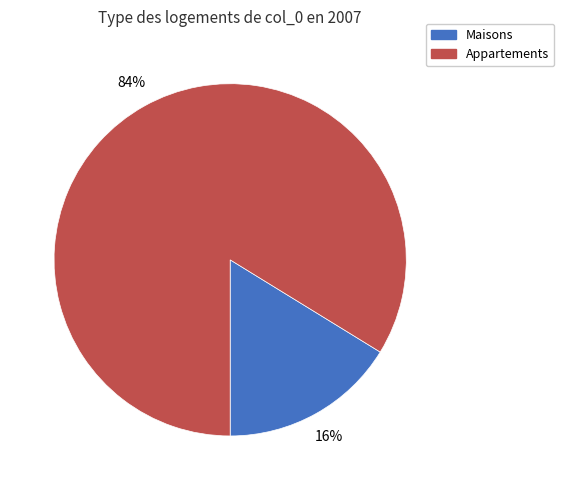

To the nearest percent, what is the difference between the largest and smallest slice percentages?

68%